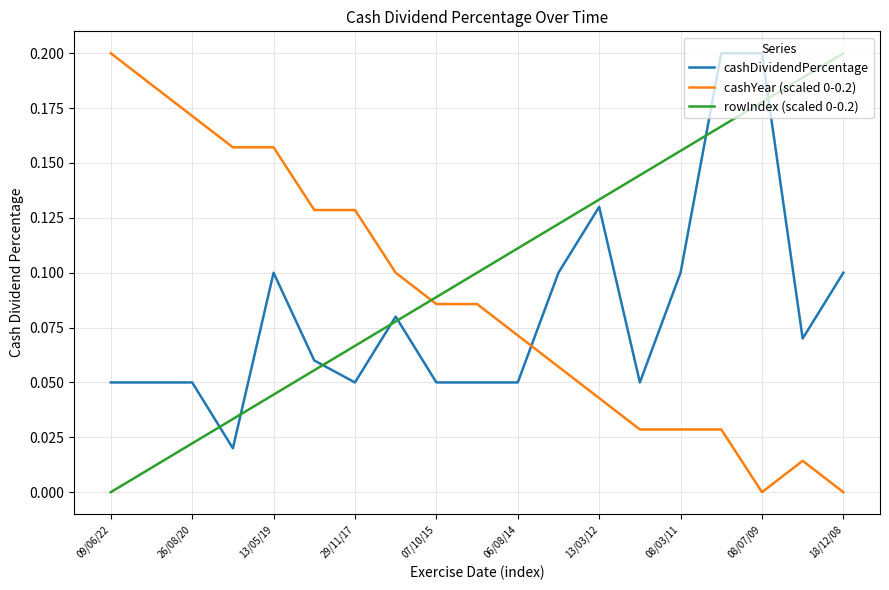

Does the chart display data point markers on the line(s)?

No